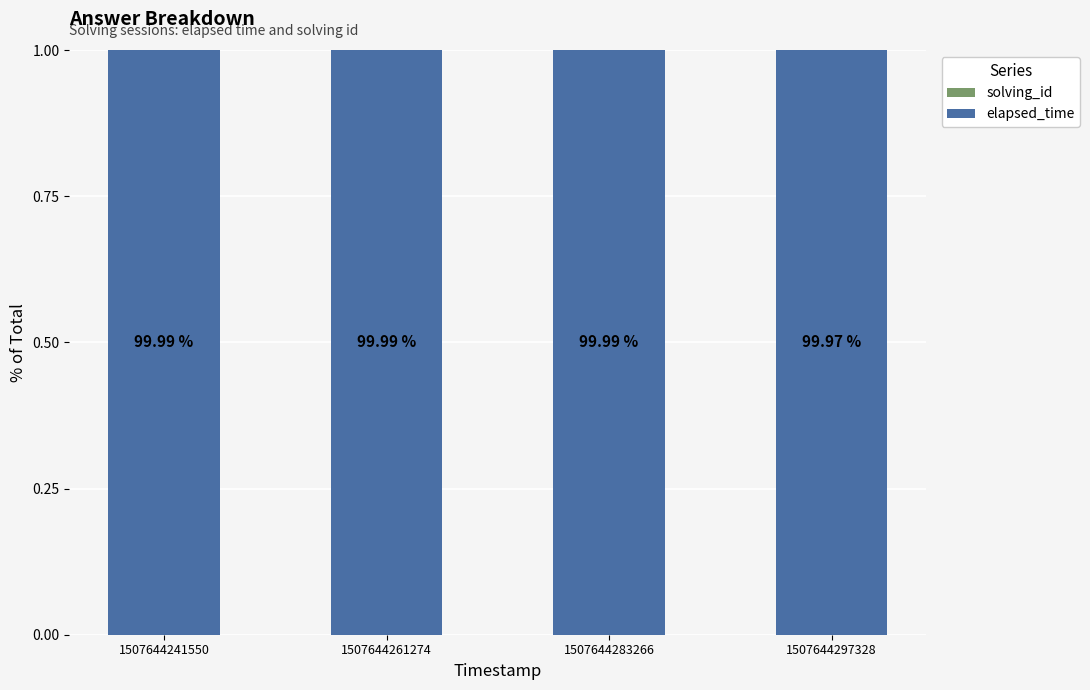

Are the bars grouped side by side (vs. stacked)?

No